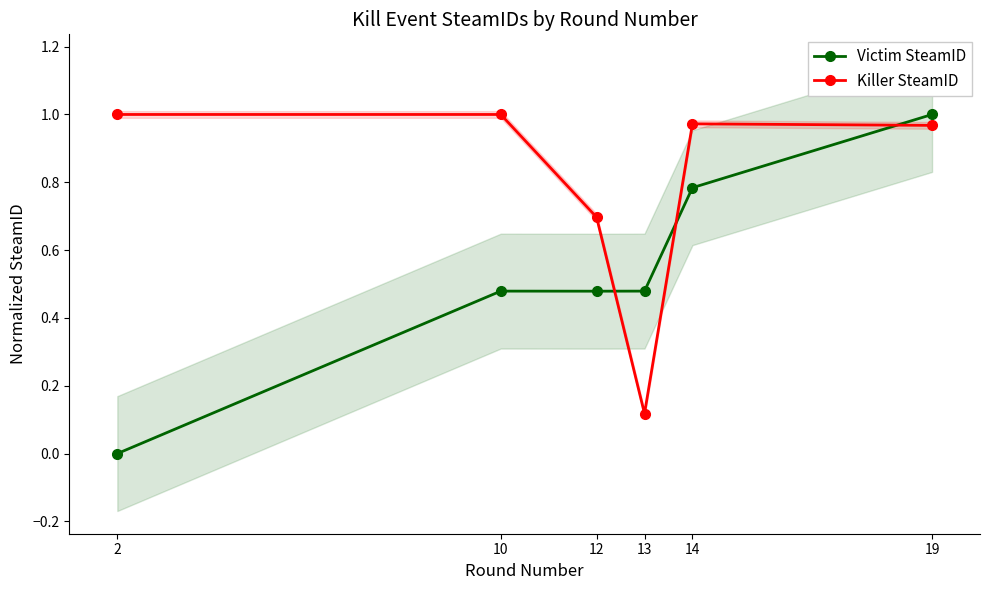

What is the lowest value of the Killer SteamID series?

0.1